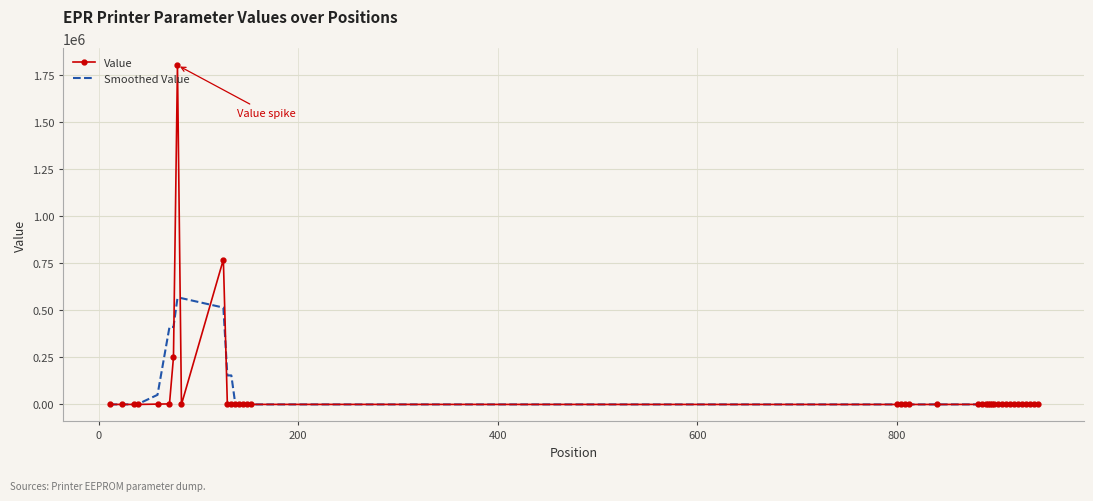

What is the greatest value displayed?

1800000.0